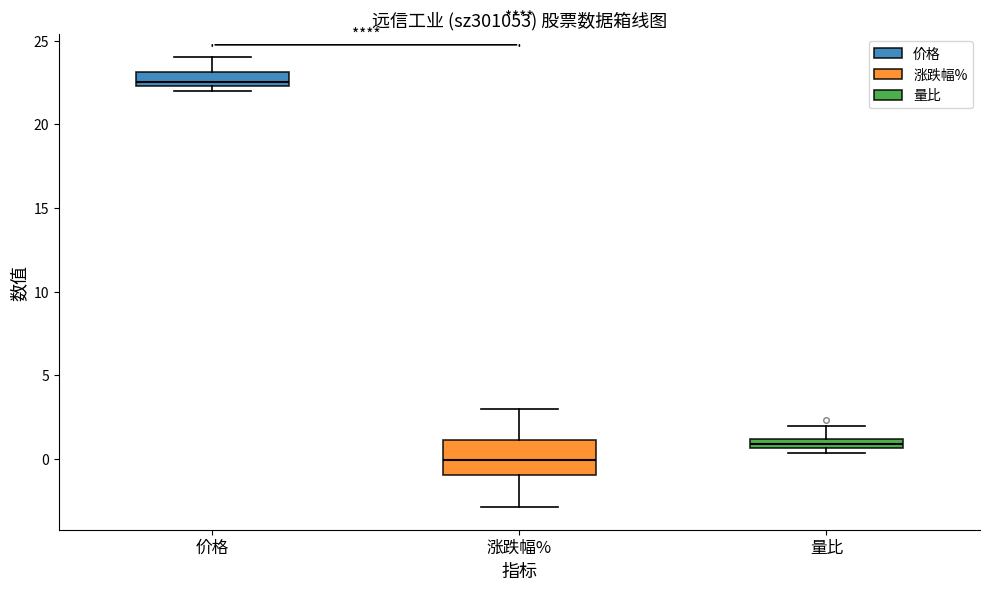

Which box's median line is the lowest?

涨跌幅%